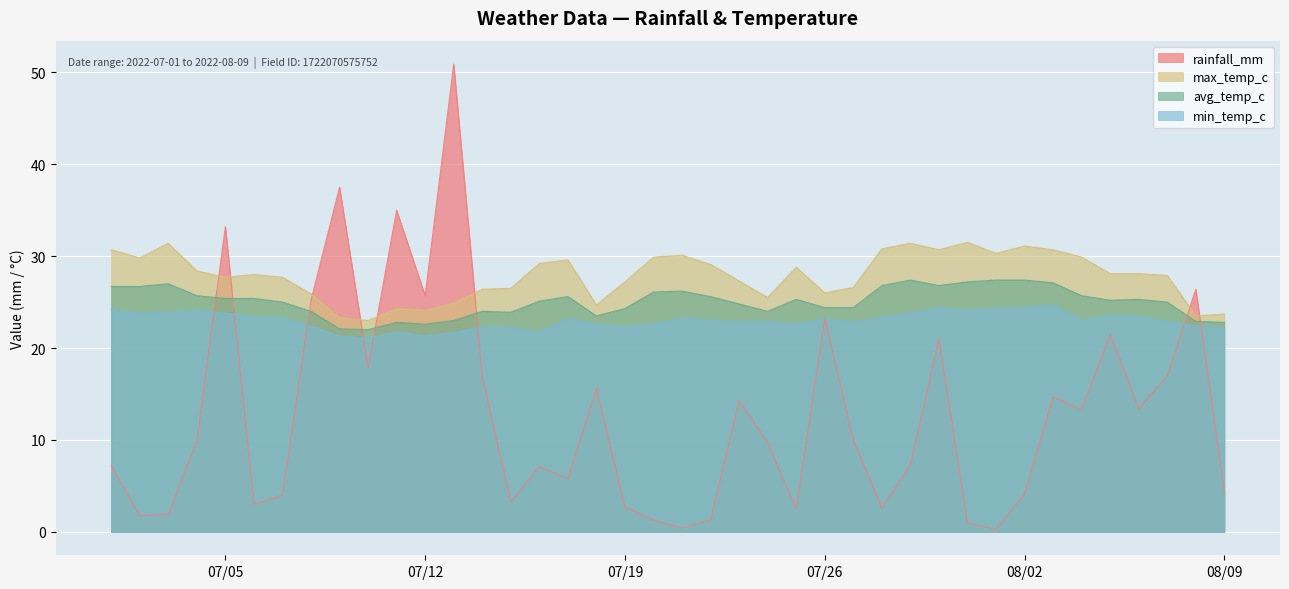

At which category does the chart reach its peak across all series?

2022-07-13